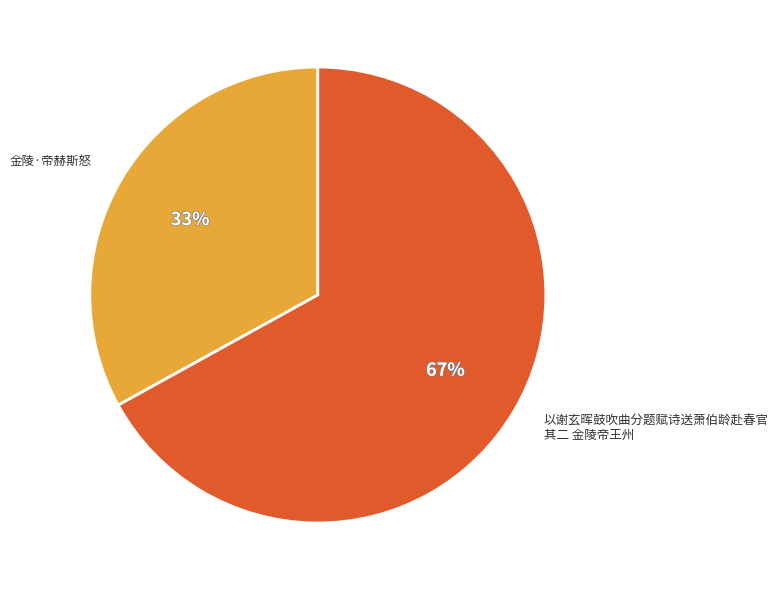

Is there any slice that represents more than half of the pie?

Yes